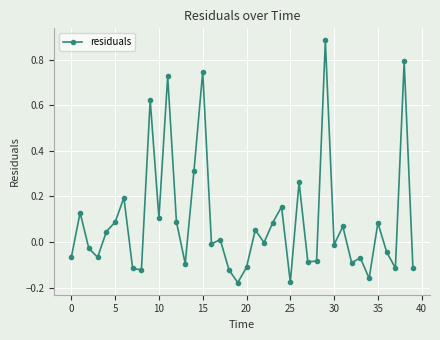

What is the sum of all values?

3.6